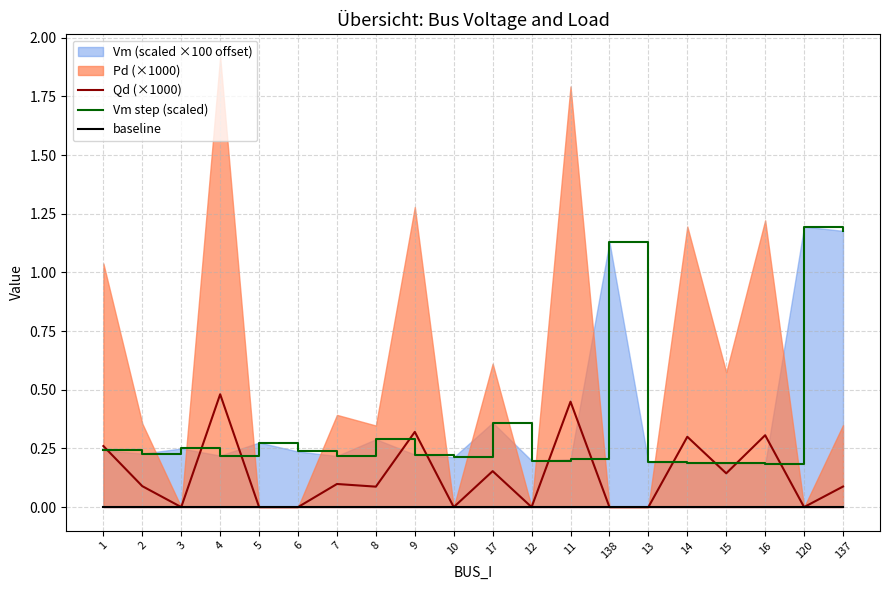

At which category is the sum across all series the highest?

137